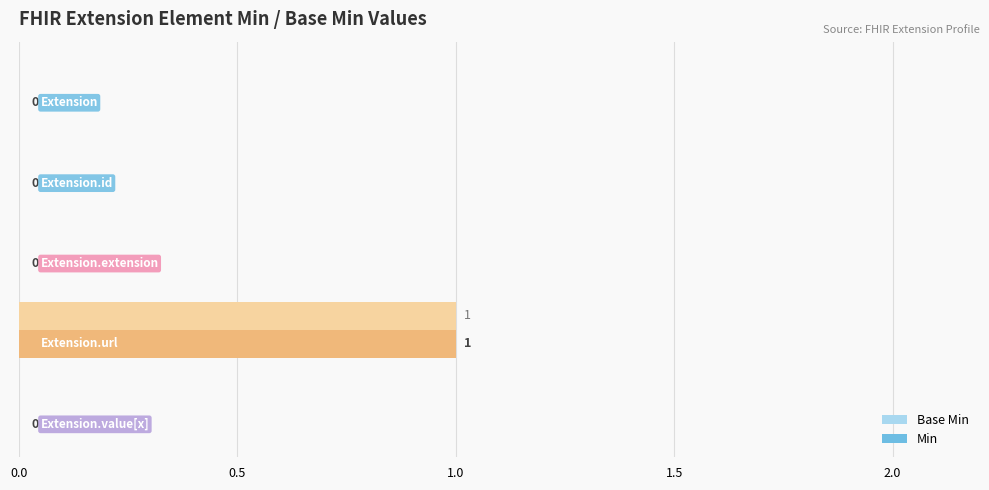

What are all the series names shown in the legend?

Base Min, Min